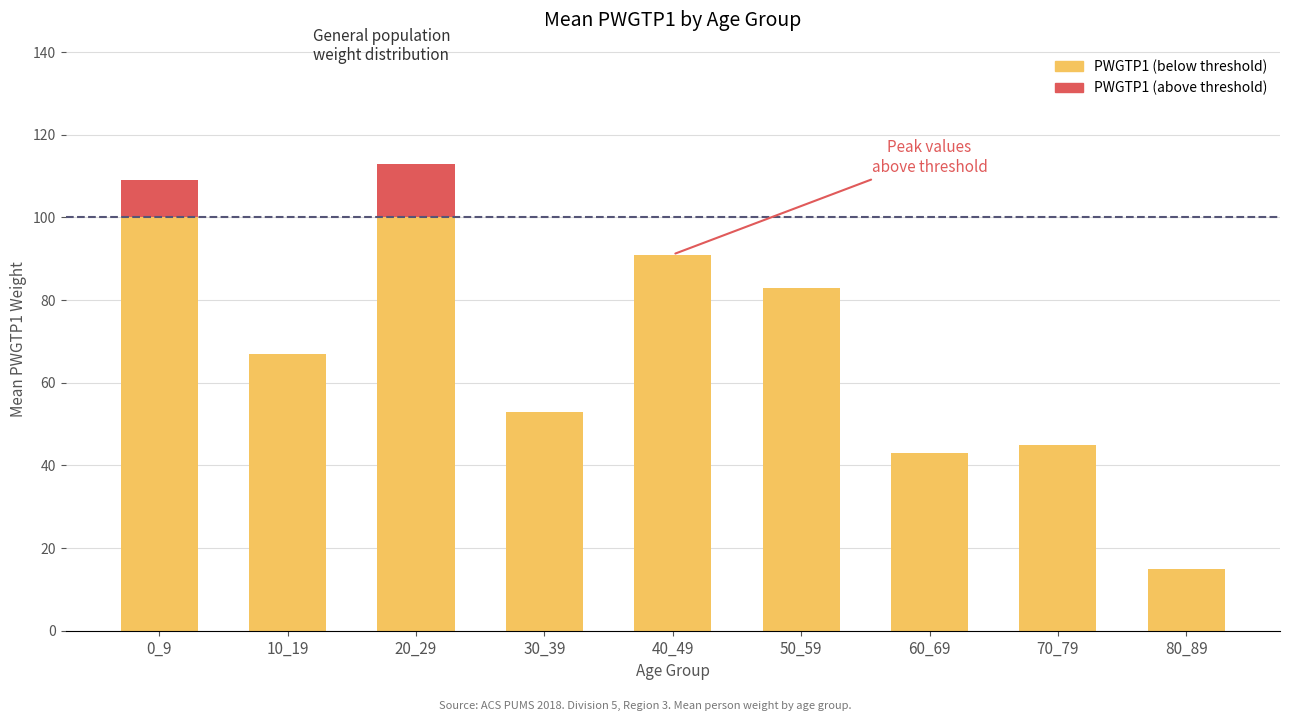

At which label does the data first exceed 61?

0_9